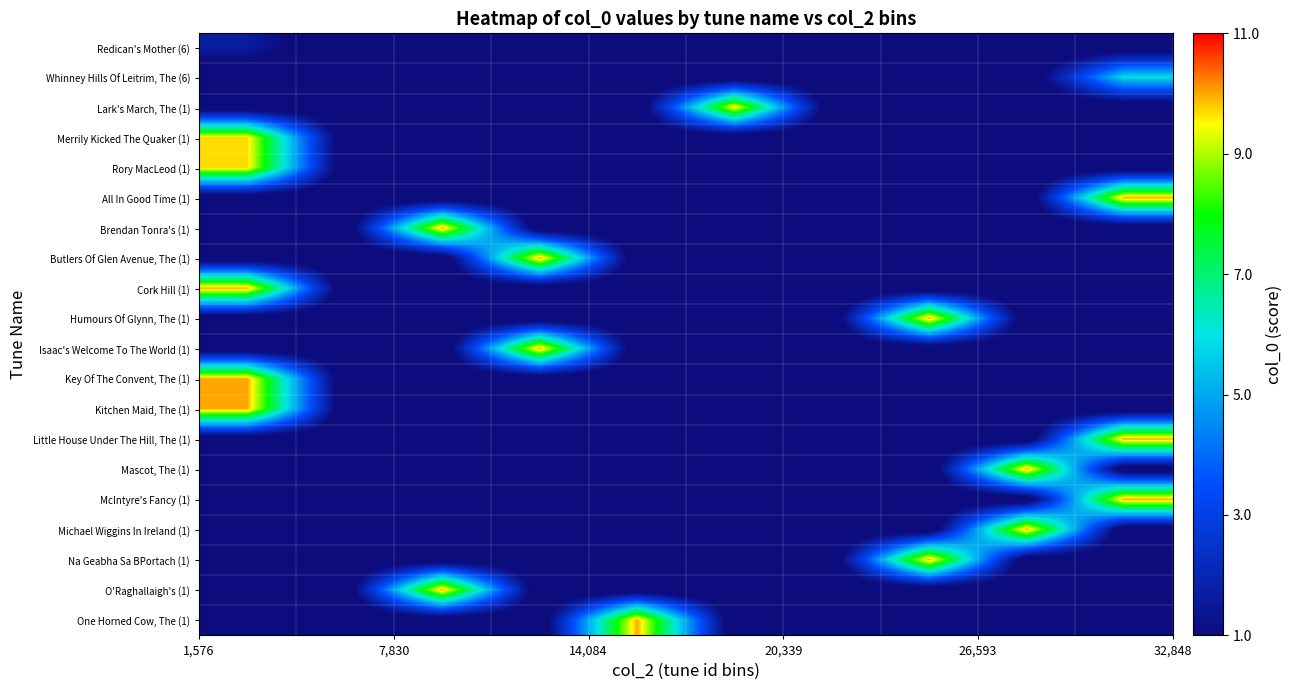

Reading left to right, list all the values displayed in this chart.

Redican's Mother (6): 1.7	0.0	0.0	0.0	0.0	0.0	0.0	0.0	0.0	0.0
Whinney Hills Of Leitrim, The (6): 0.0	0.0	0.0	0.0	0.0	0.0	0.0	0.0	0.0	5.9
Lark's March, The (1): 0.0	0.0	0.0	0.0	0.0	9.7	0.0	0.0	0.0	0.0
Merrily Kicked The Quaker (1): 9.7	0.0	0.0	0.0	0.0	0.0	0.0	0.0	0.0	0.0
Rory MacLeod (1): 9.7	0.0	0.0	0.0	0.0	0.0	0.0	0.0	0.0	0.0
All In Good Time (1): 0.0	0.0	0.0	0.0	0.0	0.0	0.0	0.0	0.0	10.0
Brendan Tonra's (1): 0.0	0.0	10.0	0.0	0.0	0.0	0.0	0.0	0.0	0.0
Butlers Of Glen Avenue, The (1): 0.0	0.0	0.0	10.0	0.0	0.0	0.0	0.0	0.0	0.0
Cork Hill (1): 10.0	0.0	0.0	0.0	0.0	0.0	0.0	0.0	0.0	0.0
Humours Of Glynn, The (1): 0.0	0.0	0.0	0.0	0.0	0.0	0.0	10.0	0.0	0.0
Isaac's Welcome To The World (1): 0.0	0.0	0.0	10.0	0.0	0.0	0.0	0.0	0.0	0.0
Key Of The Convent, The (1): 10.0	0.0	0.0	0.0	0.0	0.0	0.0	0.0	0.0	0.0
Kitchen Maid, The (1): 10.0	0.0	0.0	0.0	0.0	0.0	0.0	0.0	0.0	0.0
Little House Under The Hill, The (1): 0.0	0.0	0.0	0.0	0.0	0.0	0.0	0.0	0.0	10.0
Mascot, The (1): 0.0	0.0	0.0	0.0	0.0	0.0	0.0	0.0	10.0	0.0
McIntyre's Fancy (1): 0.0	0.0	0.0	0.0	0.0	0.0	0.0	0.0	0.0	10.0
Michael Wiggins In Ireland (1): 0.0	0.0	0.0	0.0	0.0	0.0	0.0	0.0	10.0	0.0
Na Geabha Sa BPortach (1): 0.0	0.0	0.0	0.0	0.0	0.0	0.0	10.0	0.0	0.0
O'Raghallaigh's (1): 0.0	0.0	10.0	0.0	0.0	0.0	0.0	0.0	0.0	0.0
One Horned Cow, The (1): 0.0	0.0	0.0	0.0	10.0	0.0	0.0	0.0	0.0	0.0